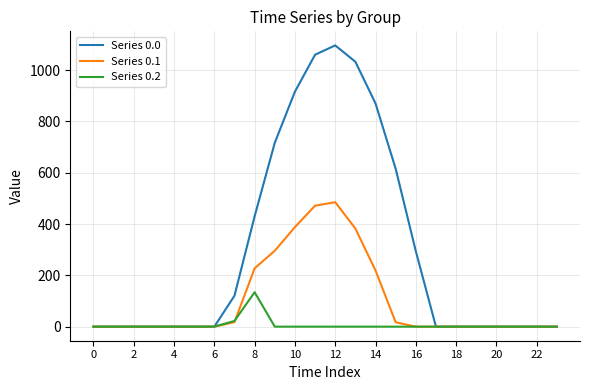

Rank the series by their average value, from lowest to highest.

Series 0.2, Series 0.1, Series 0.0